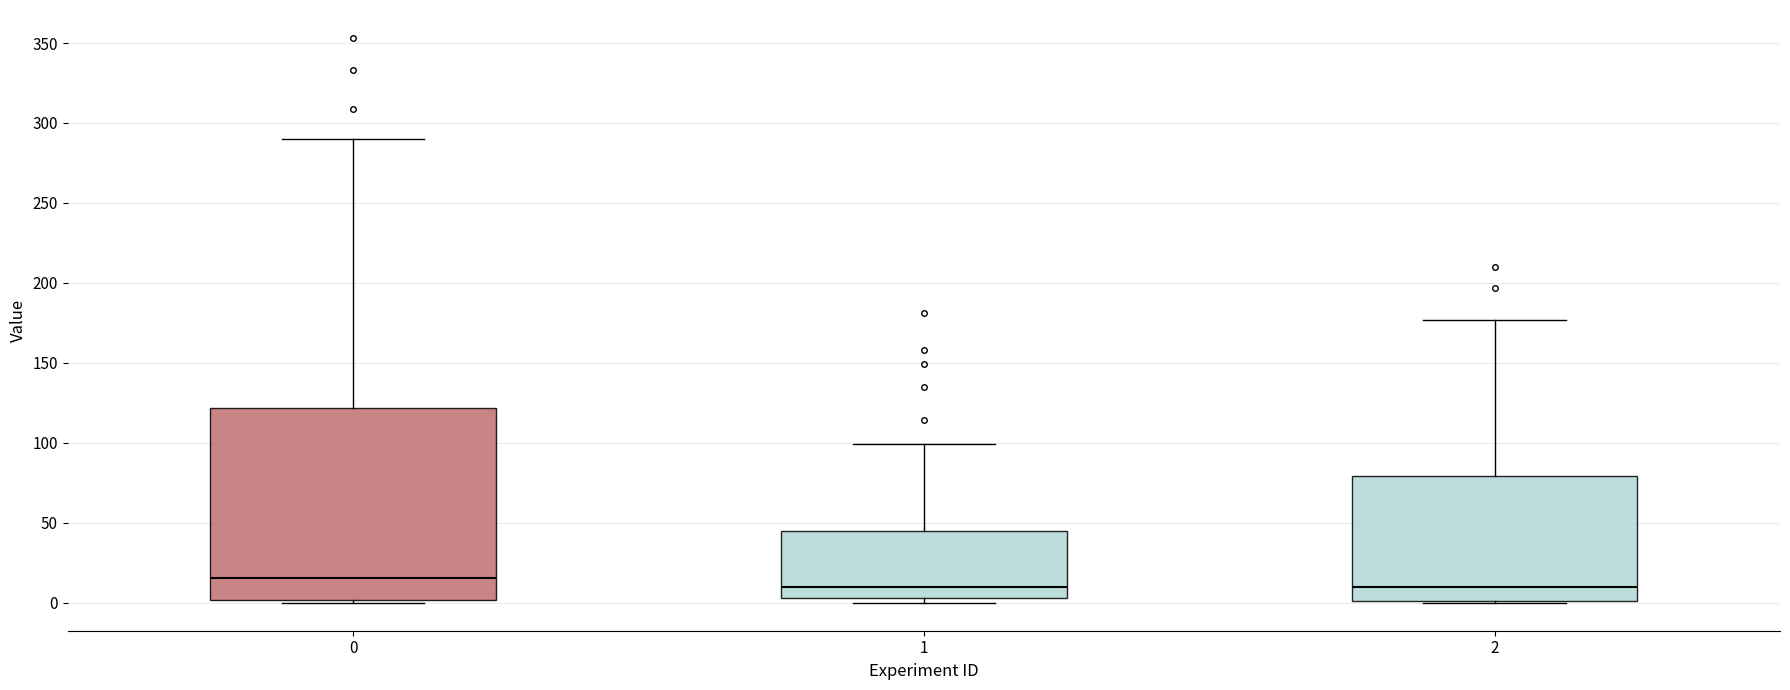

Comparing the boxes themselves (not the whiskers), which one is the tallest?

0